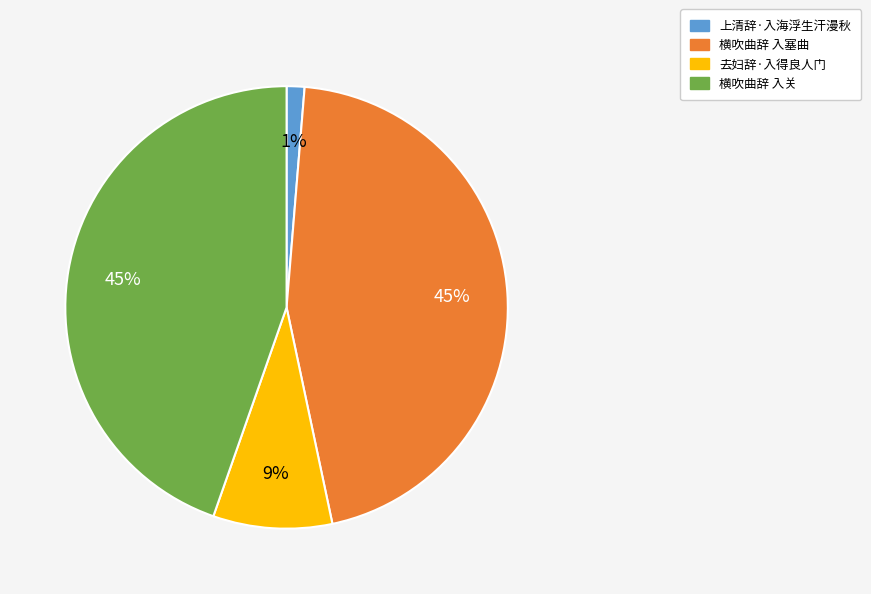

Is there any slice that represents more than half of the pie?

No